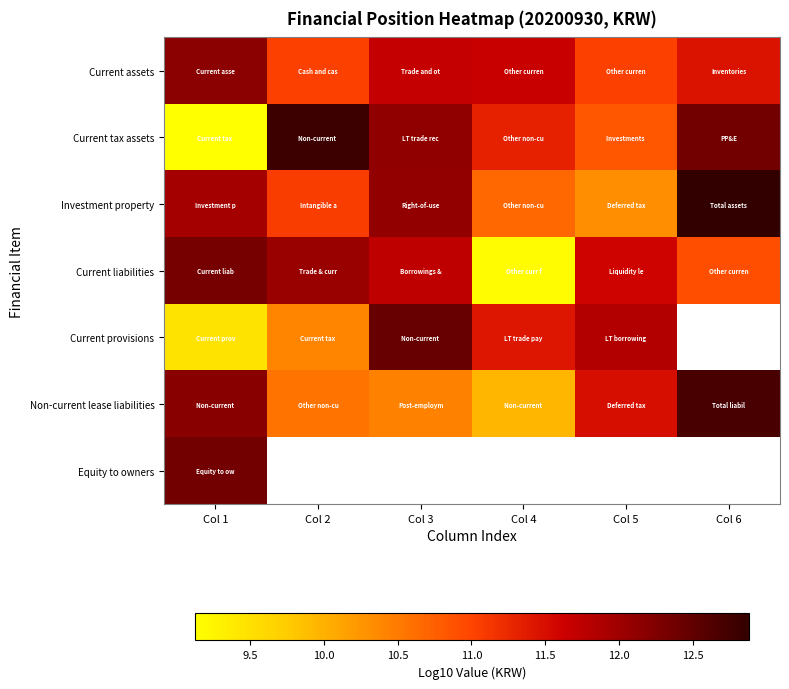

How many categories are shown in the chart?

6